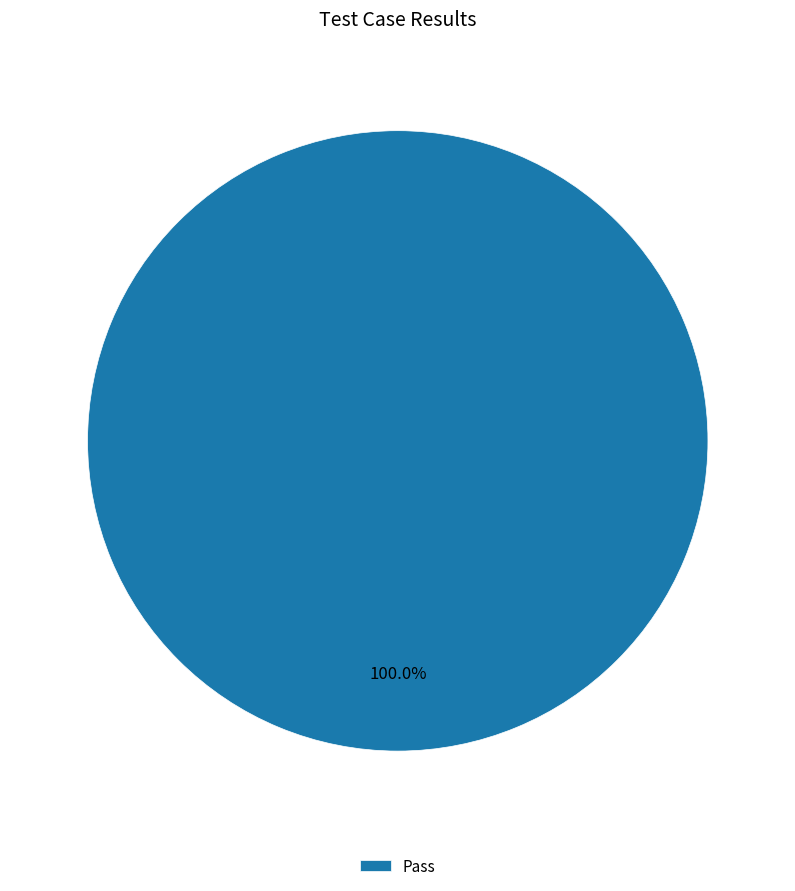

Does Pass represent more than half of the total?

Yes